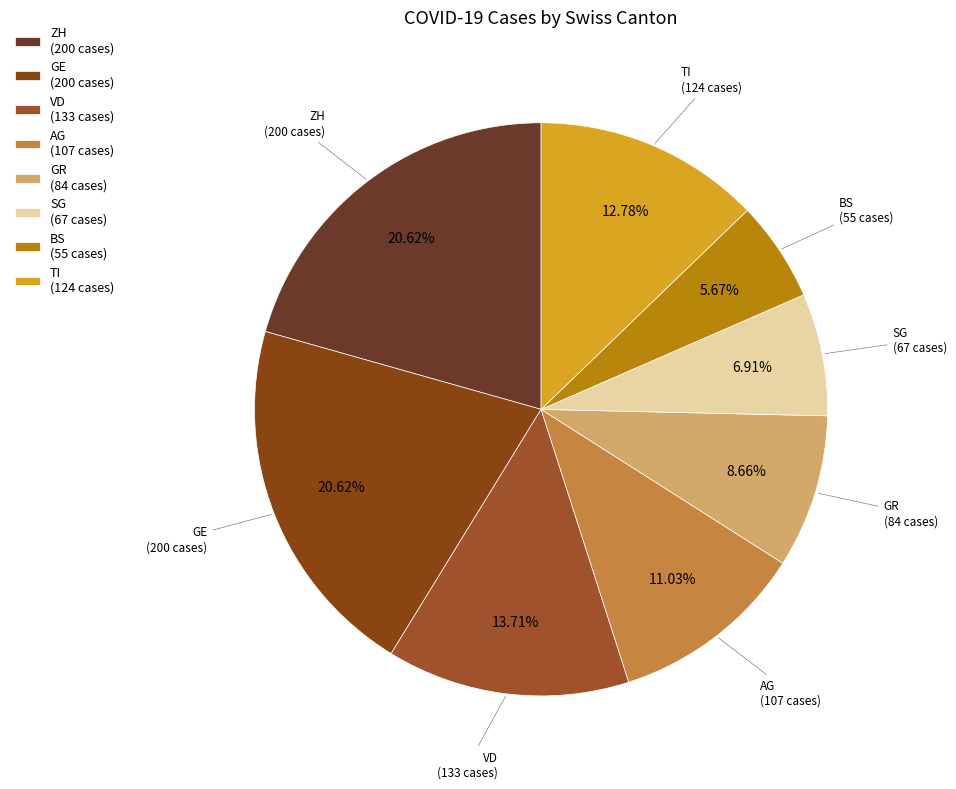

Is there any slice that represents more than half of the pie?

No